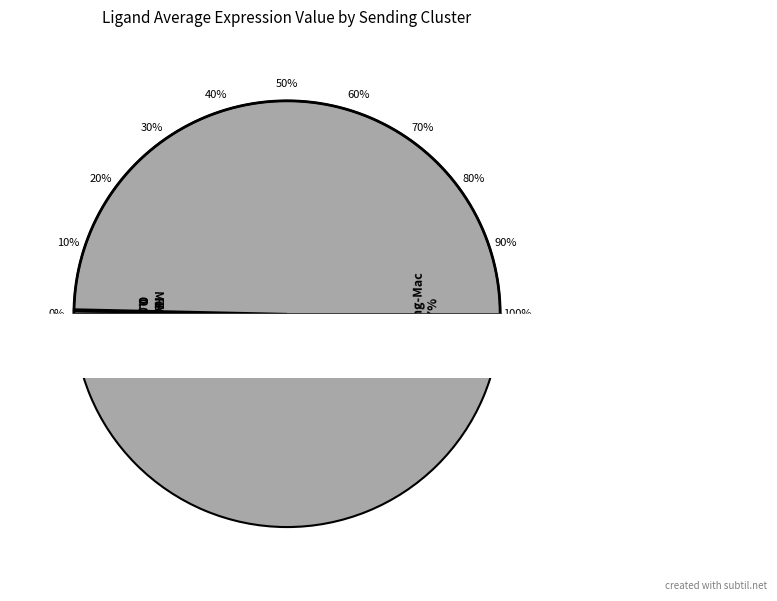

Do MuSCs and Resolving-Mac together represent more than half of the pie?

Yes